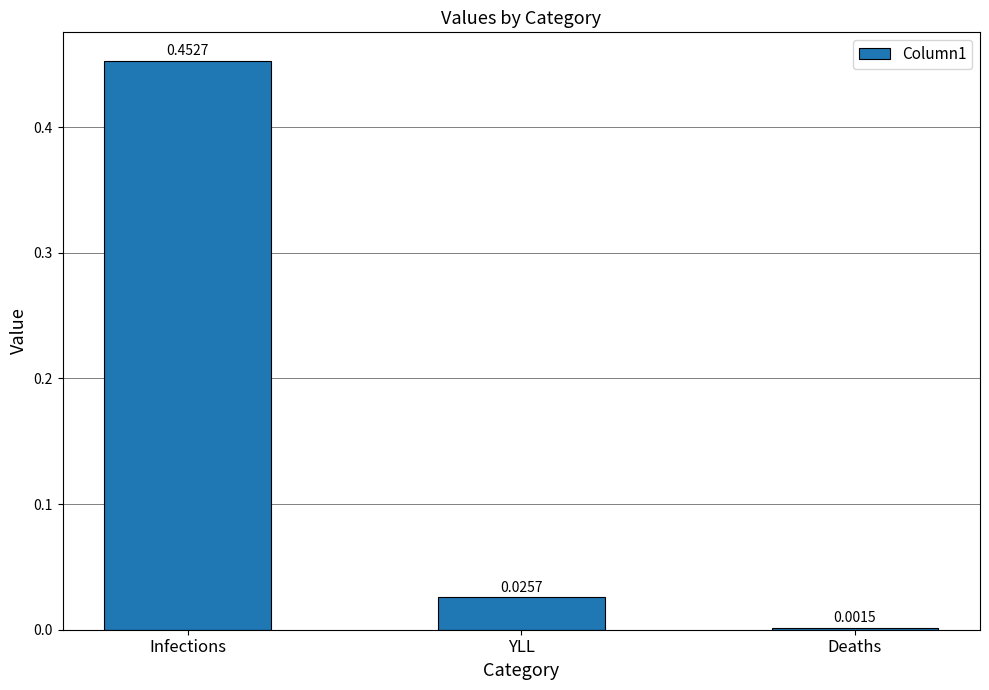

Which has a higher value, Deaths or Infections?

Infections